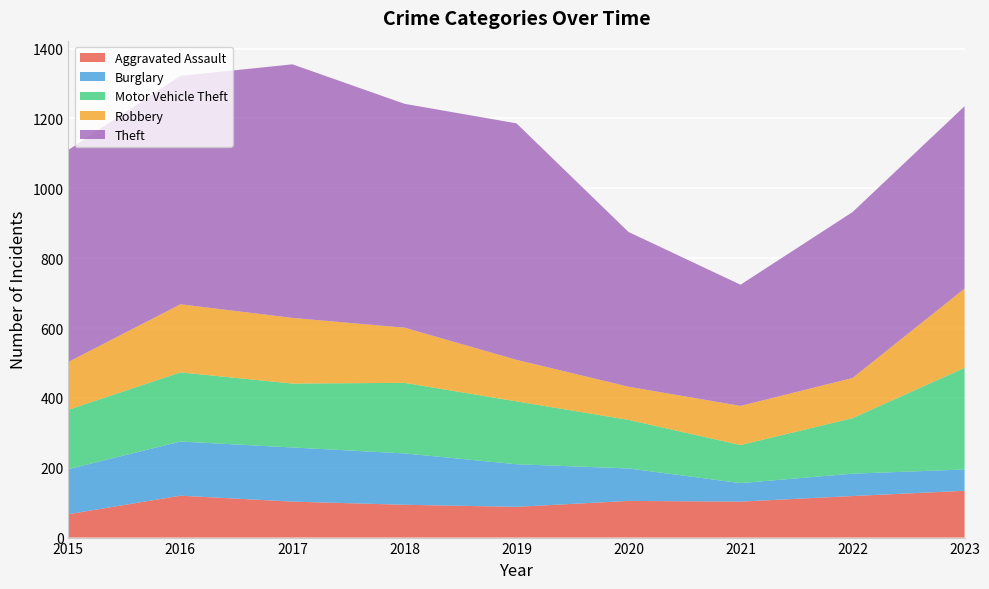

True or false: Theft has more than 0 points higher than both neighbors.

True